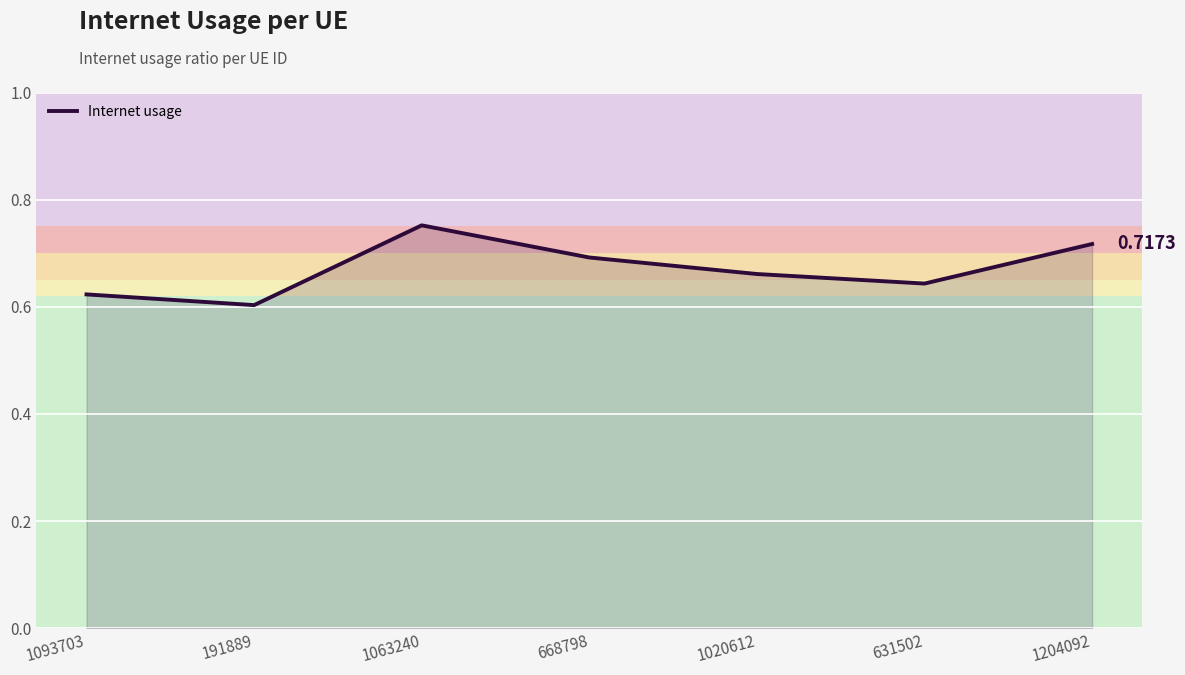

The value at 1093703 is 0.2. True or false?

False